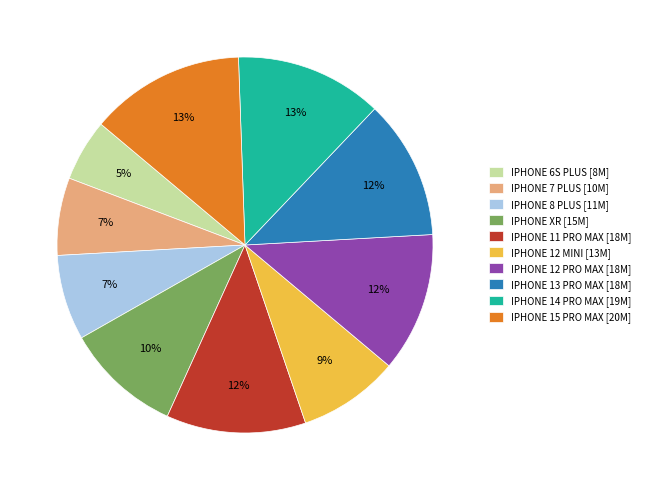

Is the sum of IPHONE 14 PRO MAX and IPHONE XR greater than half?

No